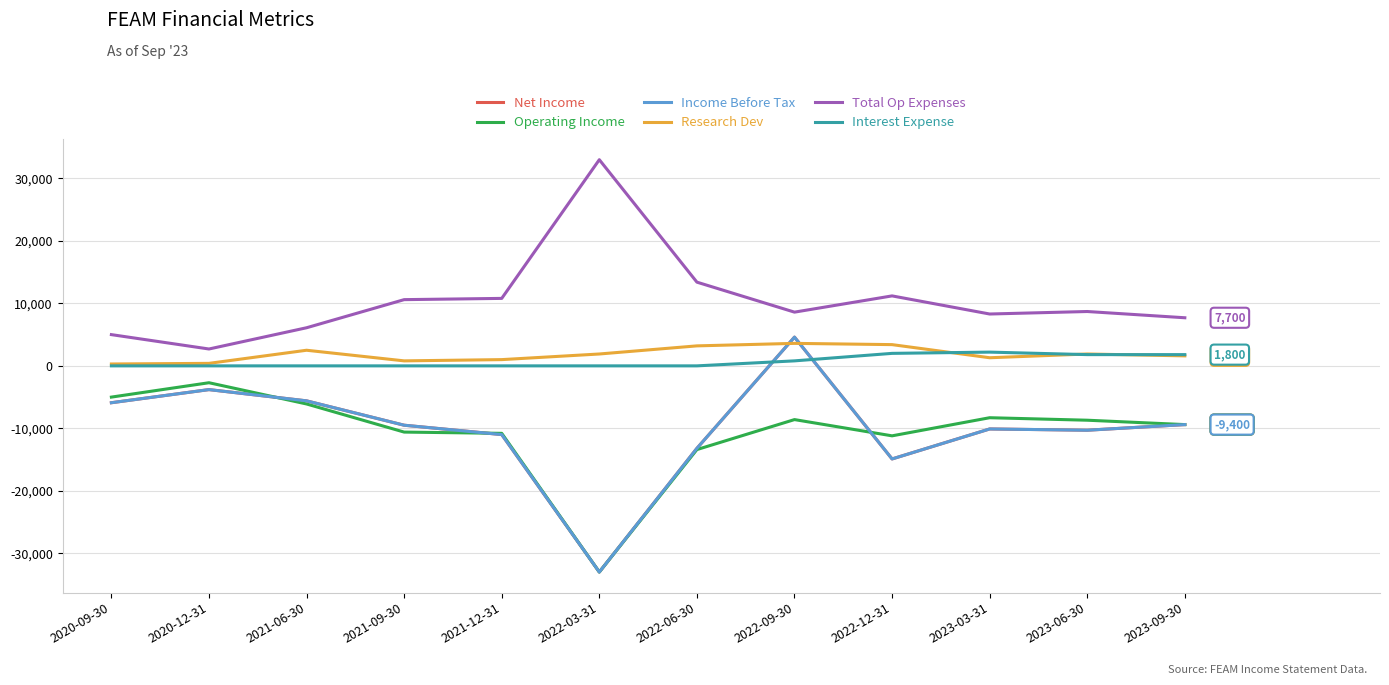

Does the chart have visible grid lines?

Yes